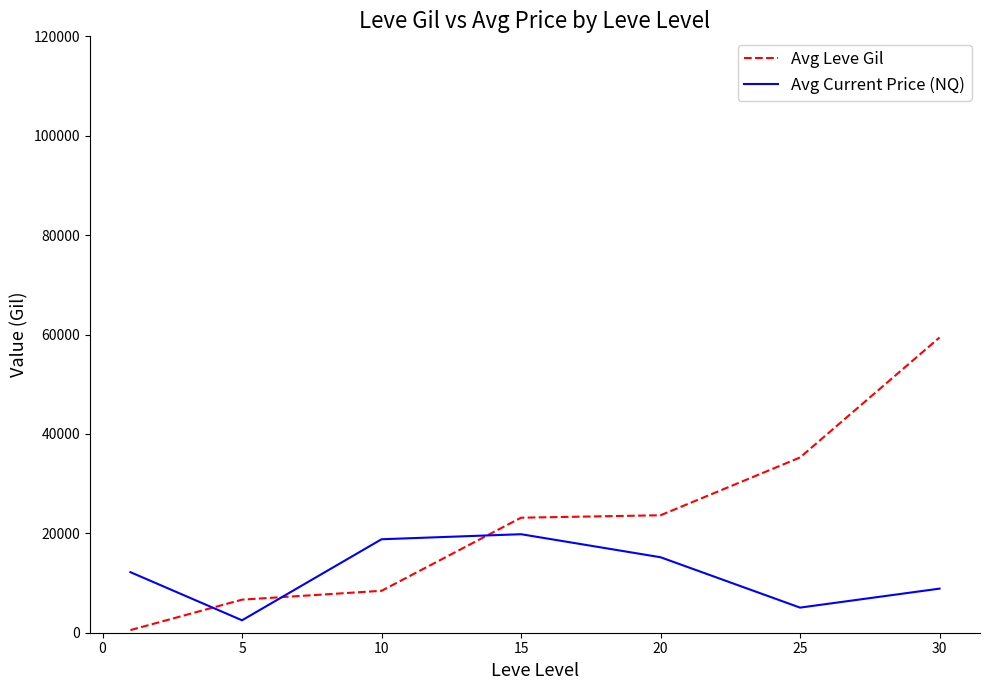

Which series has the largest total across all categories?

Avg Leve Gil